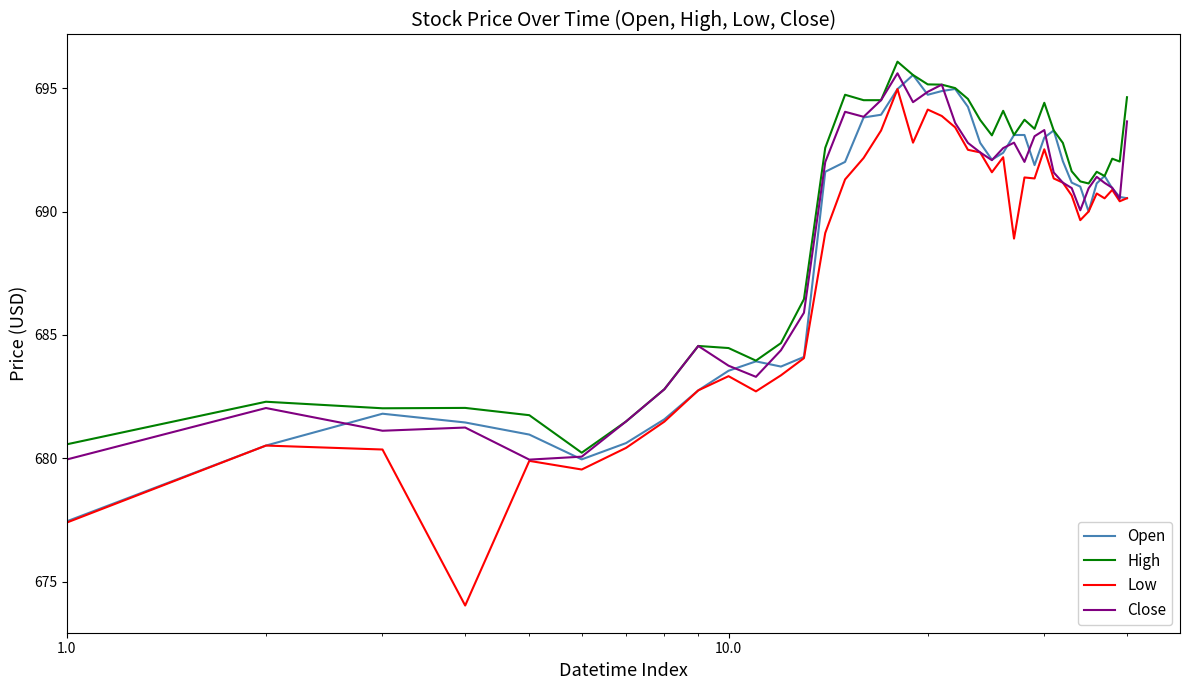

True or false: Low and High intersect in this chart.

False